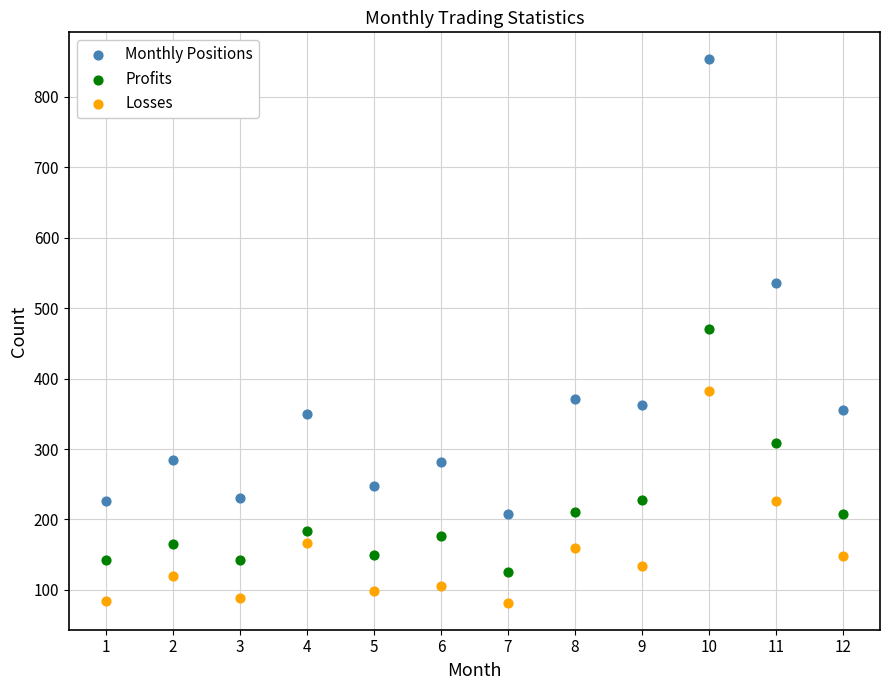

Which series has the largest Y range (max minus min)?

Monthly Positions